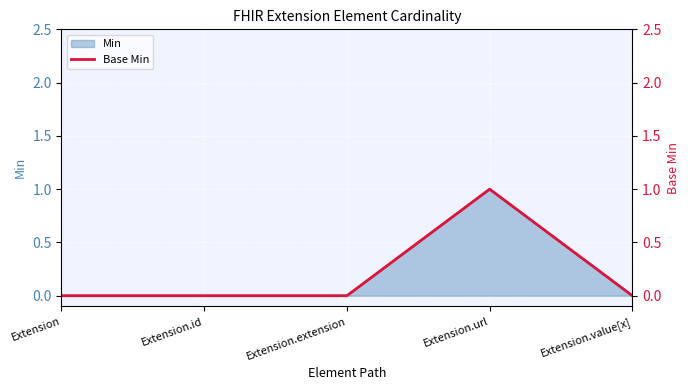

How many lines are shown in the chart?

1